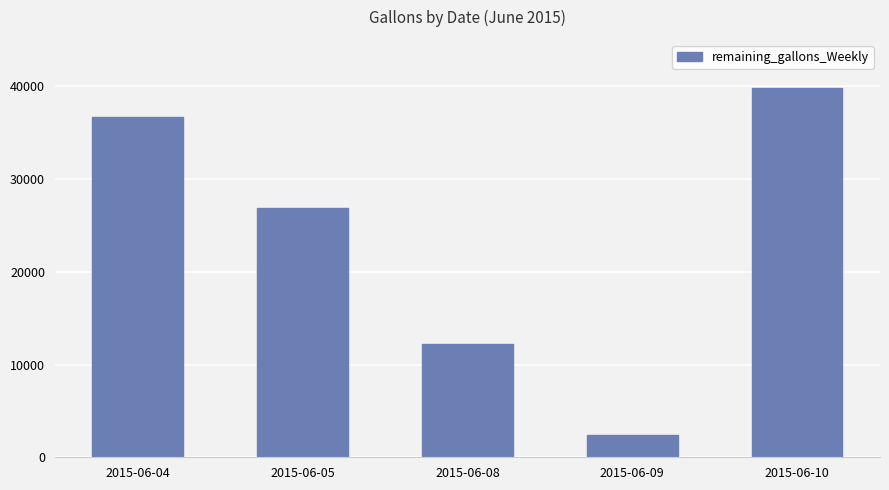

Count the number of categories in the chart.

5